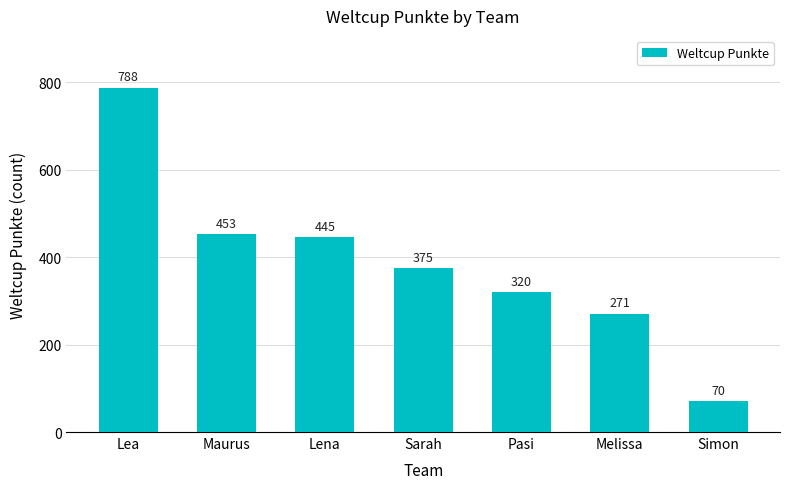

The chart shows a value of 438 at Melissa. True or false?

False